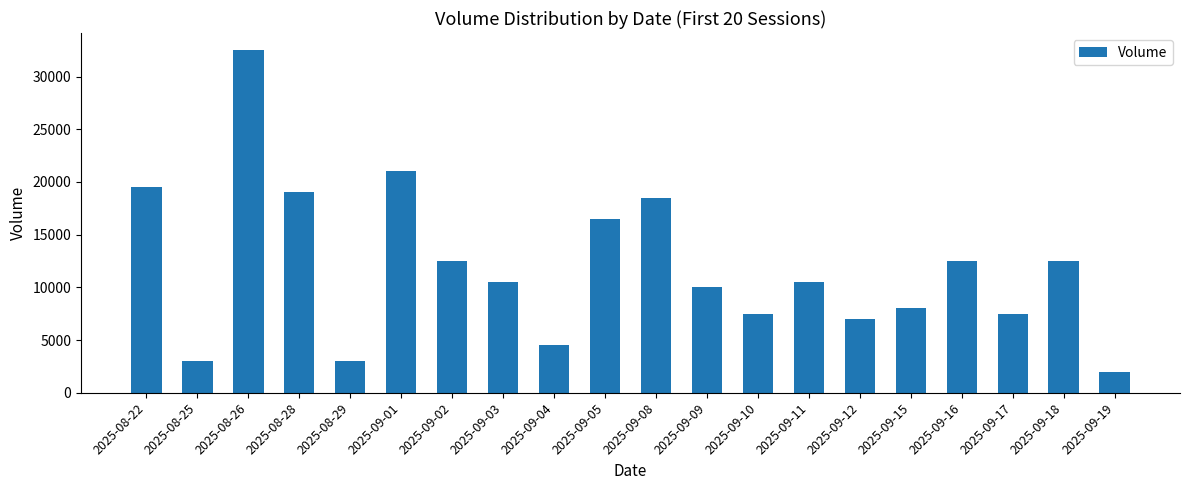

What is the label of the 16th bar from the left?

2025-09-15